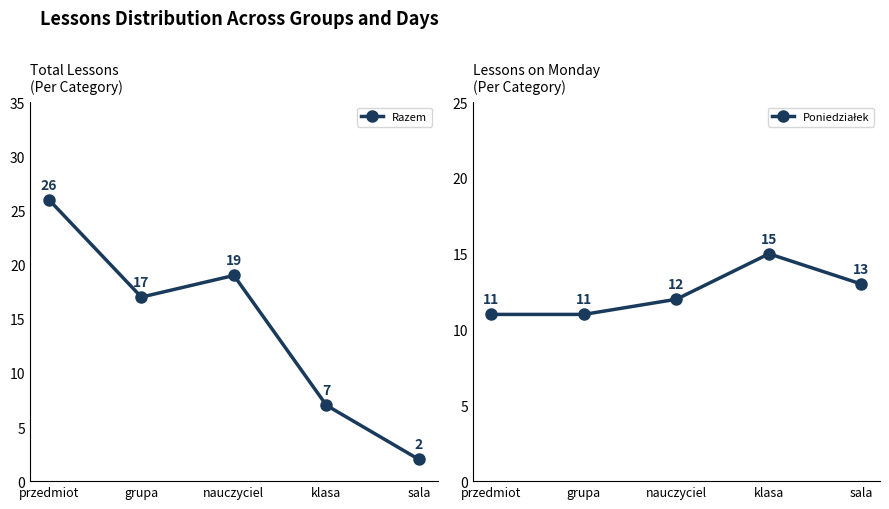

What is the label of the 4th point from the right?

grupa